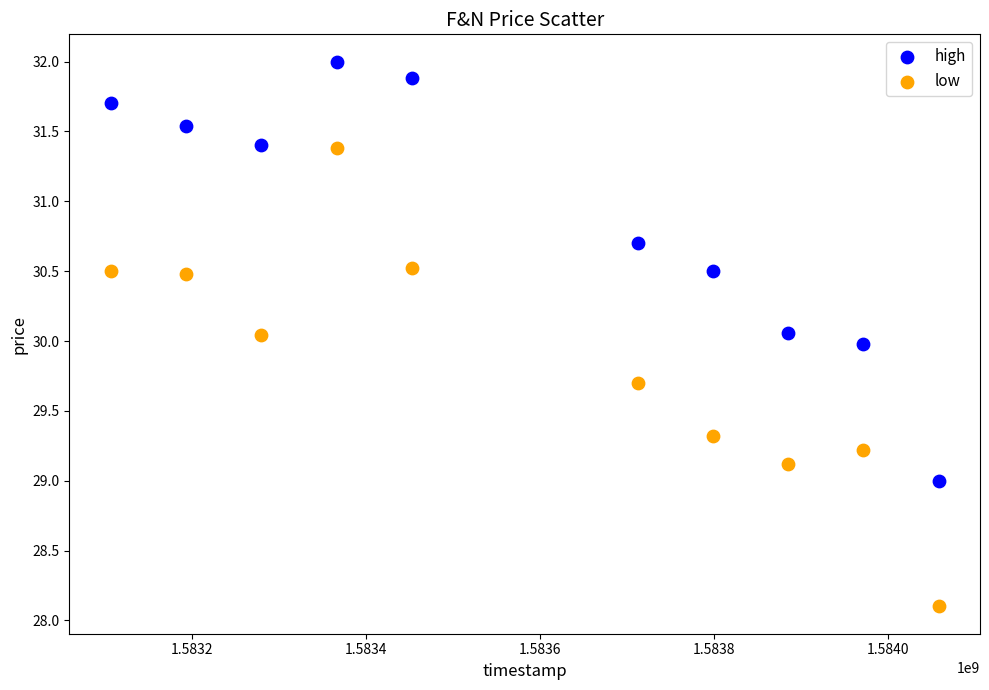

Which series reaches the minimum Y coordinate?

low